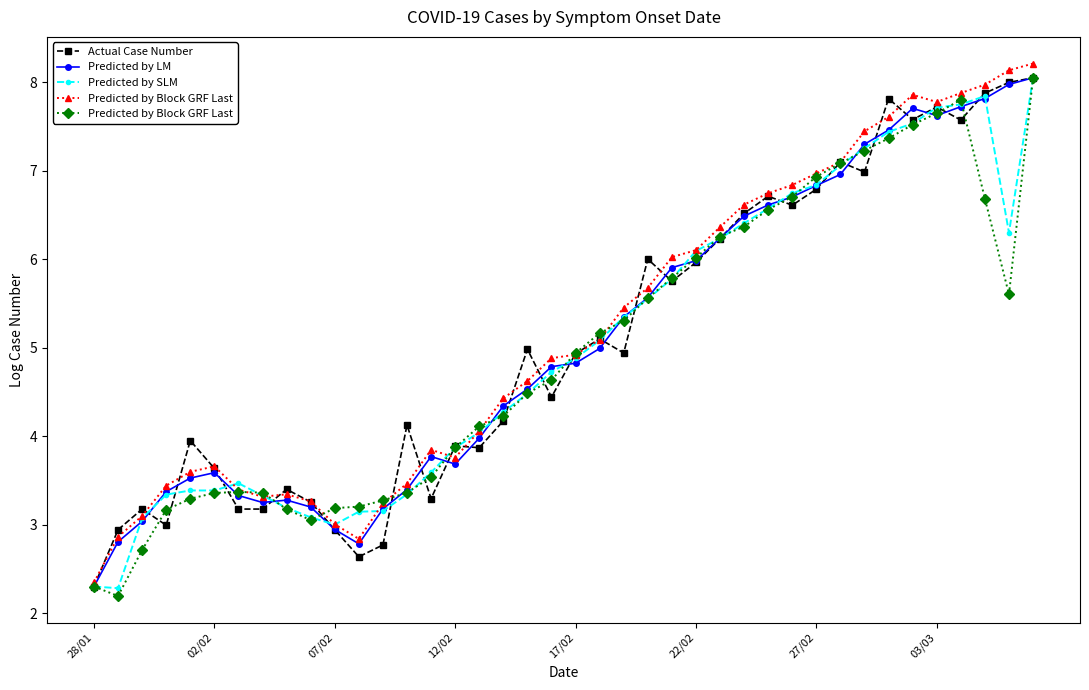

True or false: Predicted by LM and Actual Case Number cross at least once.

True